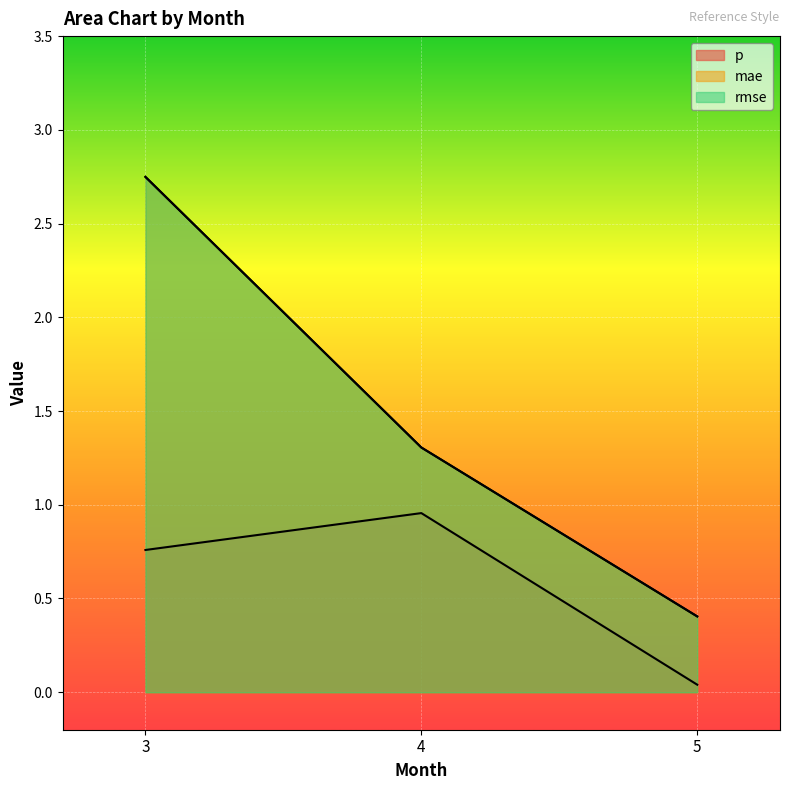

What is the value of the mae point at the 1st from the left?

2.7